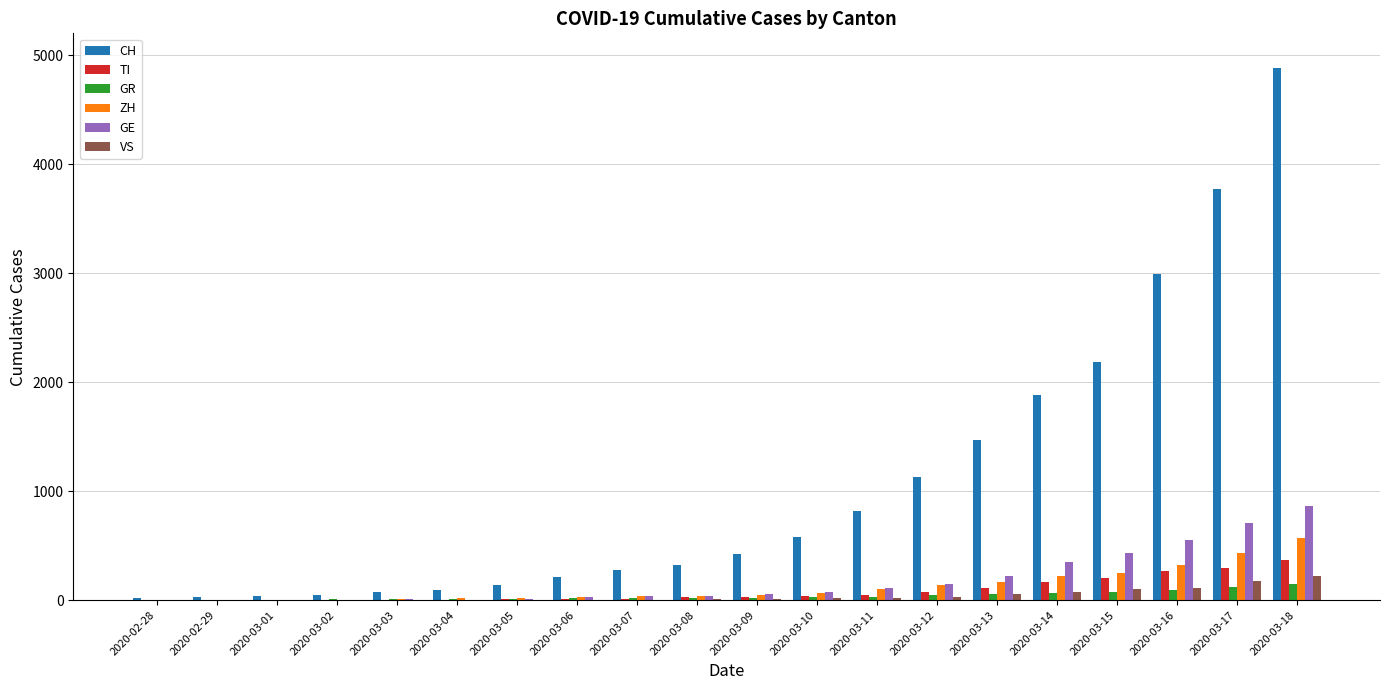

The value of ZH at 2020-03-12 is 140. True or false?

True